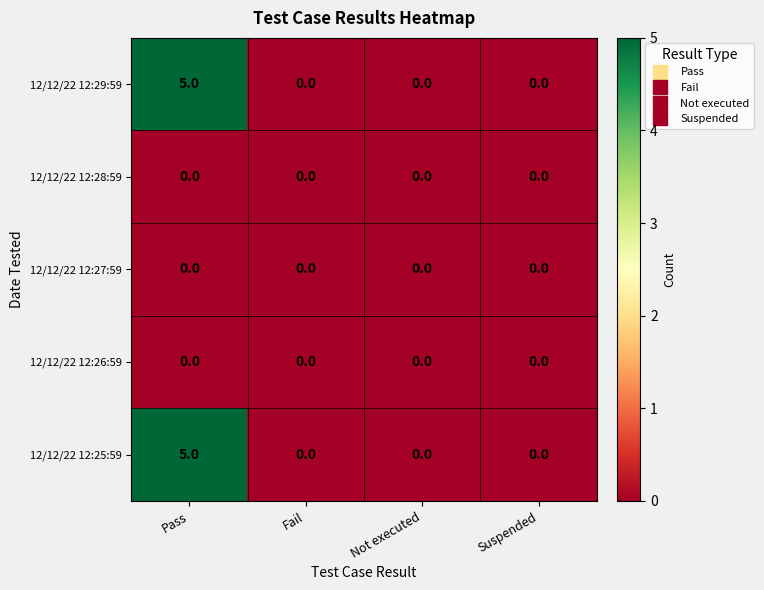

True or false: 12/12/22 12:28:59 has a value of 0 at Suspended.

True